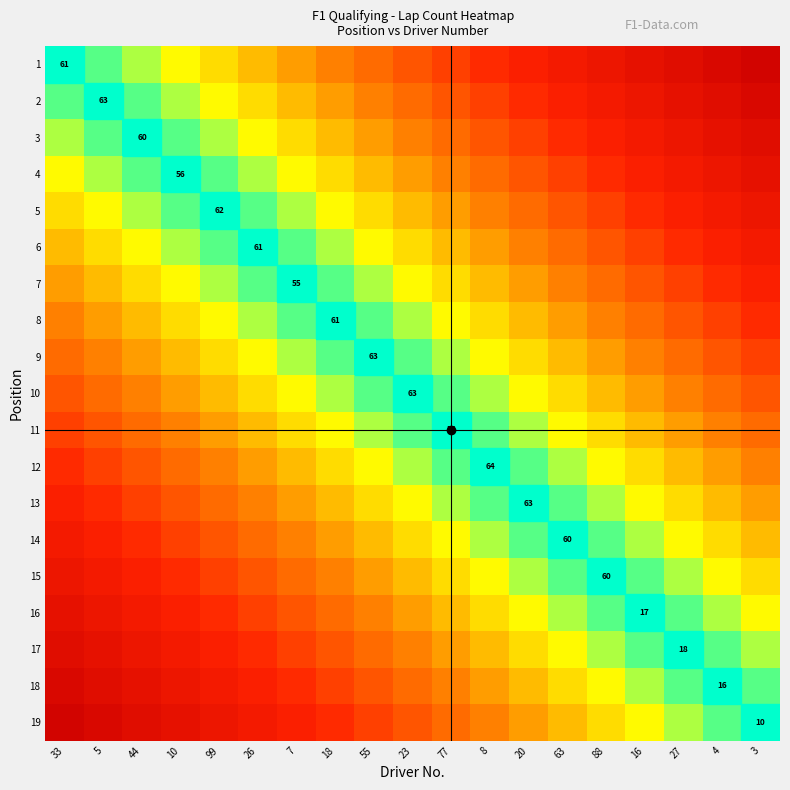

At how many categories does at least one series exceed 0?

19